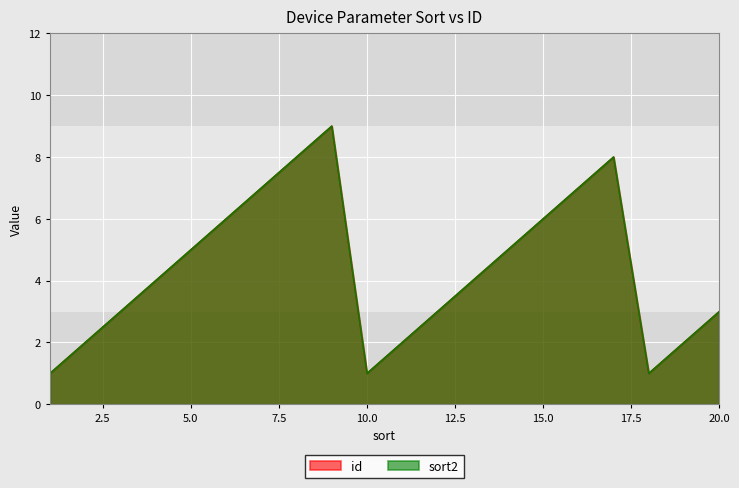

How many distinct data groups are displayed?

2